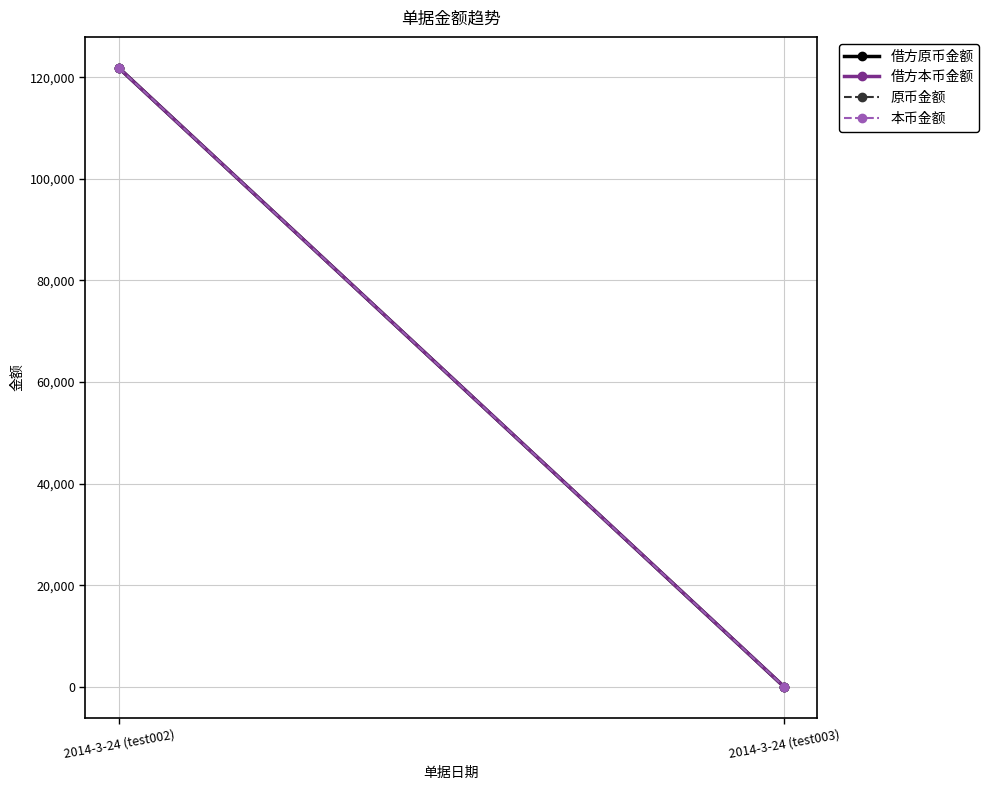

Reading left to right, list all the values displayed in this chart.

借方原币金额: 121832.2	6.0
借方本币金额: 121826.3	12.0
原币金额: 121826.3	6.0
本币金额: 121826.3	12.0